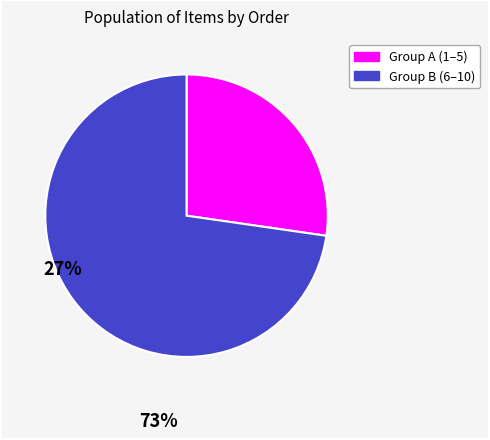

Is there any slice that represents more than half of the pie?

Yes